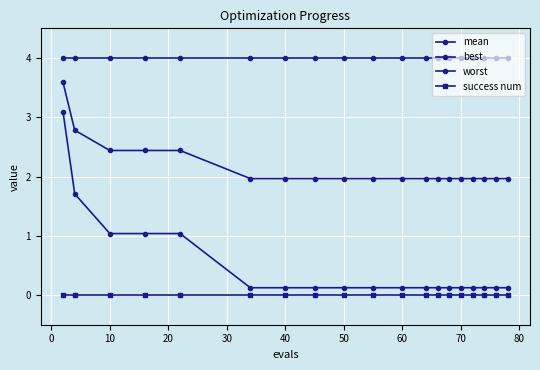

Is this an area chart (filled region under the line)?

No